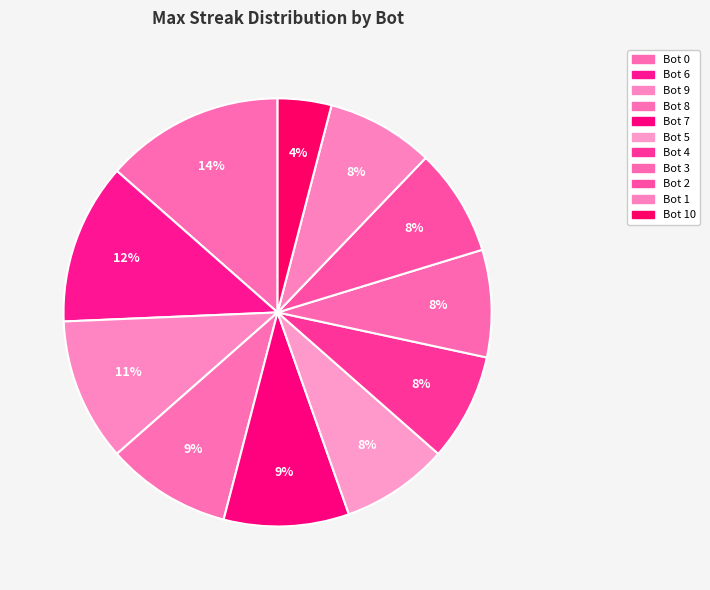

To the nearest percent, what is the average slice percentage?

9%